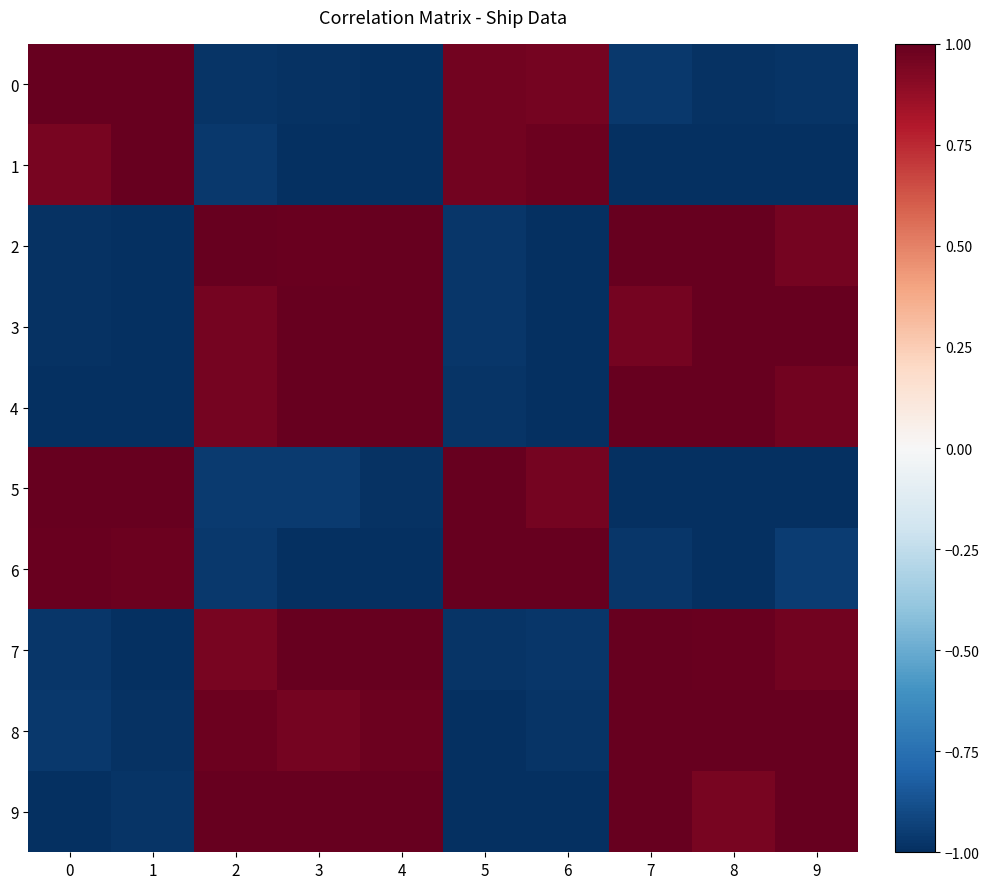

Which has a higher value, 8 or 1?

1